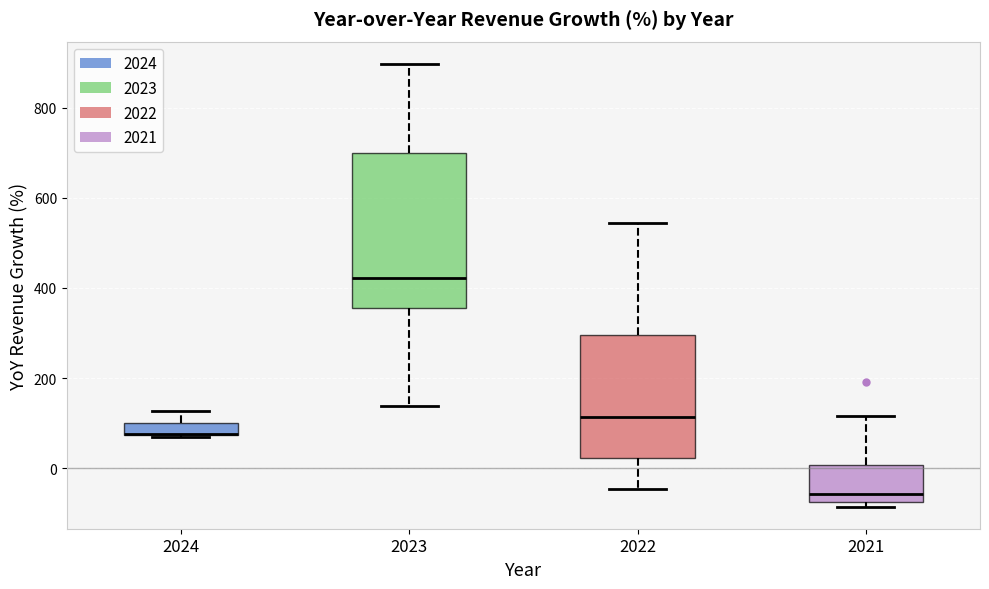

Where is the lower edge of the box at x = 2021 on the y-axis? The values are not printed on the chart, so give them approximately, as read against the axis.

-80